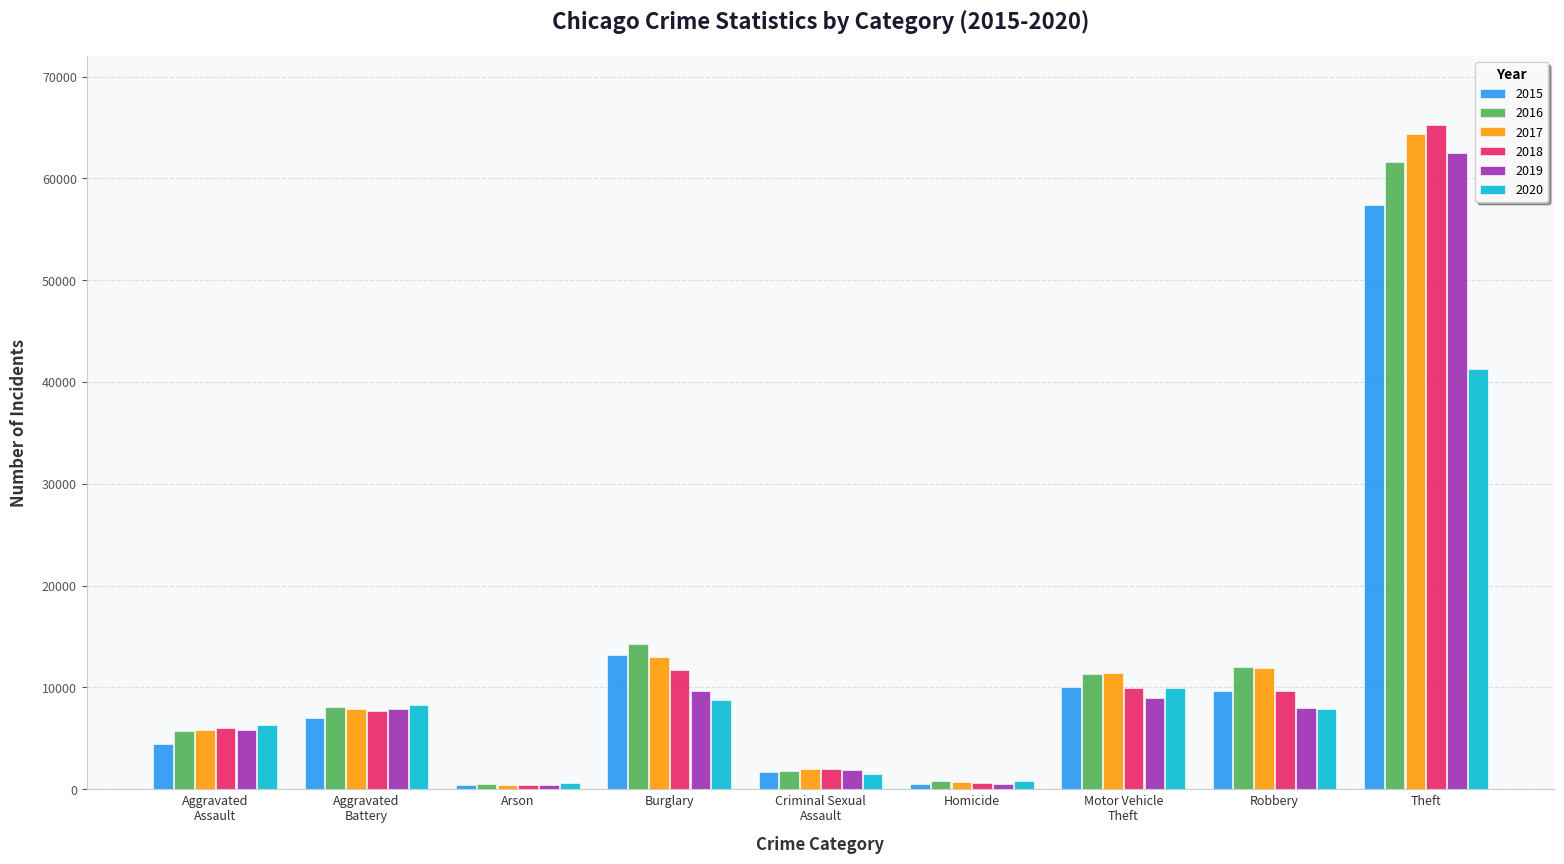

At which category is the sum across all series the highest?

Theft